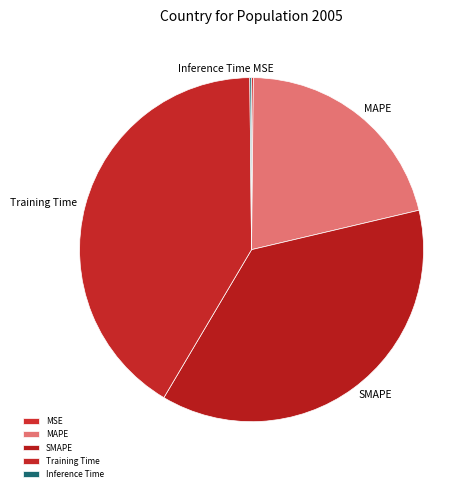

Is there a majority slice in this chart?

No